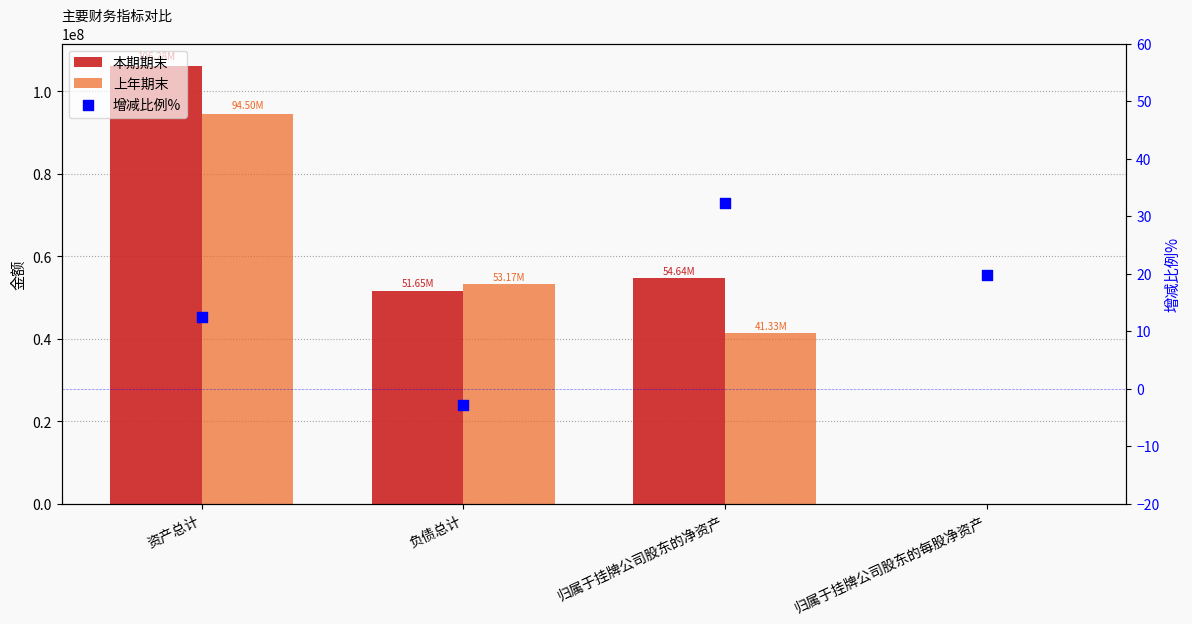

Which series contains the lowest Y value?

增减比例%